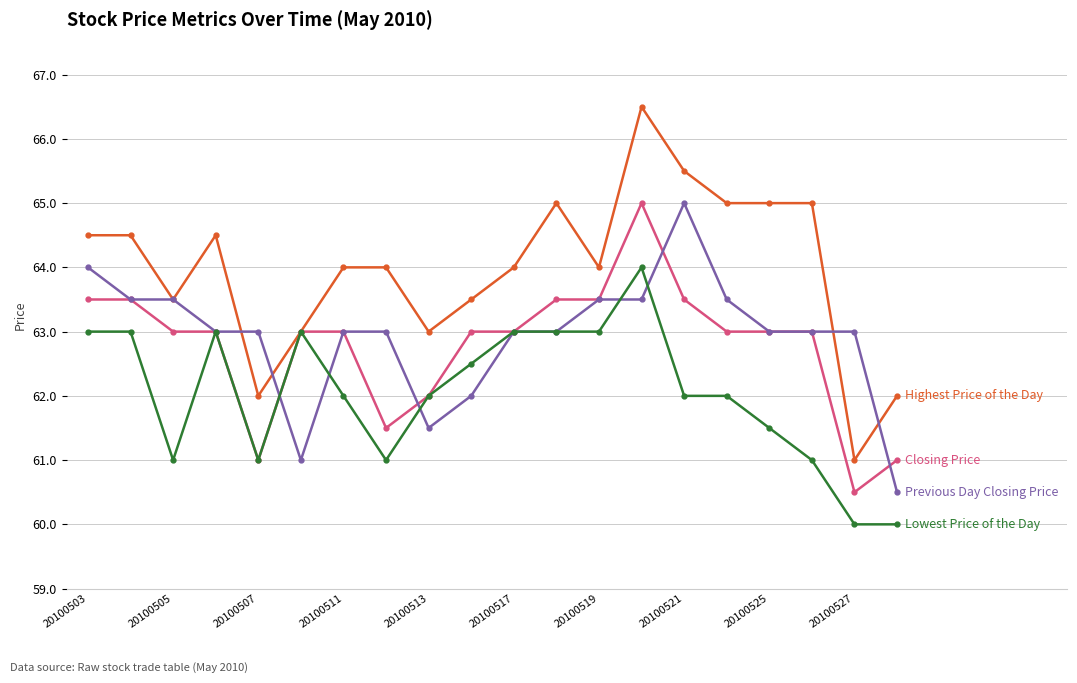

What is the greatest value displayed?

66.5